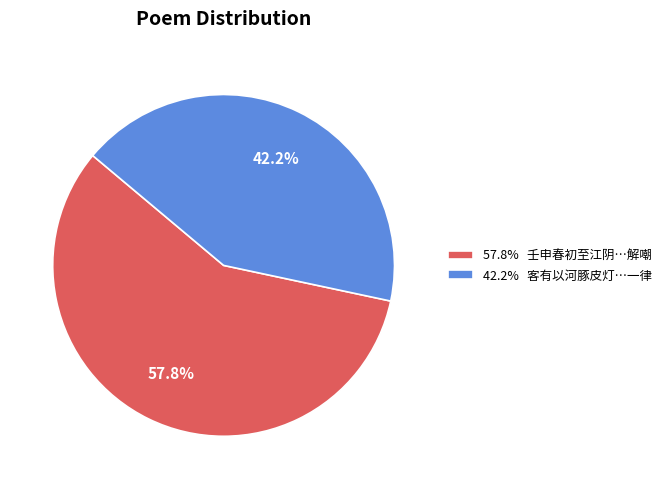

How many slices are in this pie chart?

2